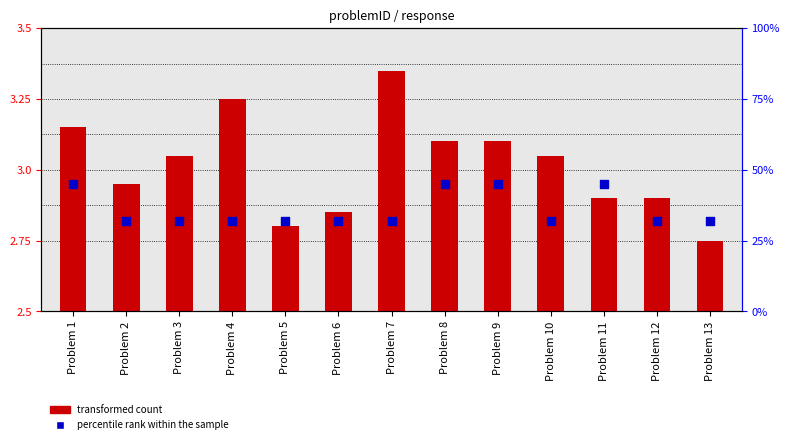

Between Problem 11 and Problem 5, which is larger?

Problem 11